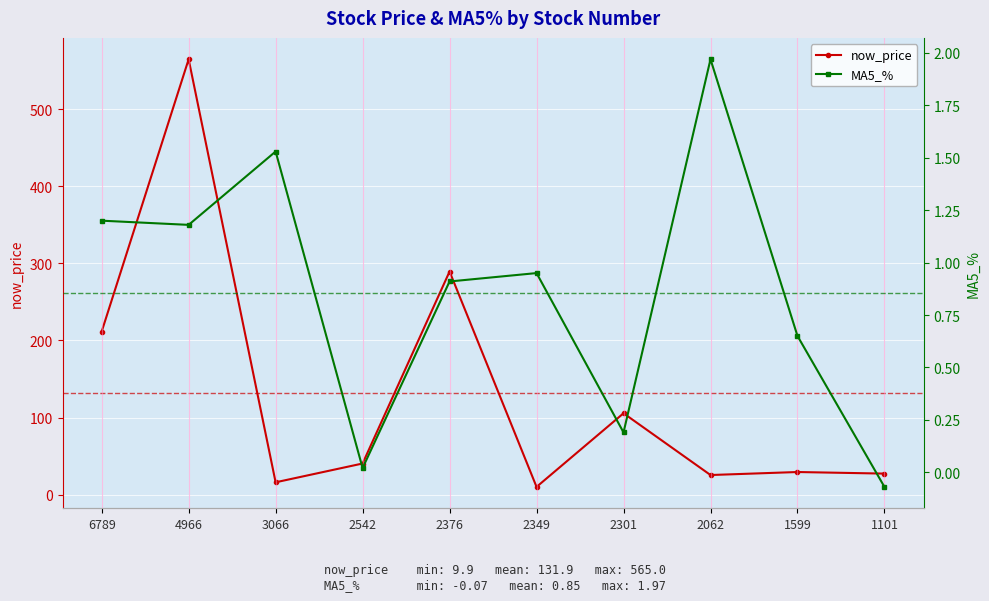

What is the value of the now_price point at the 1st from the left?

211.5